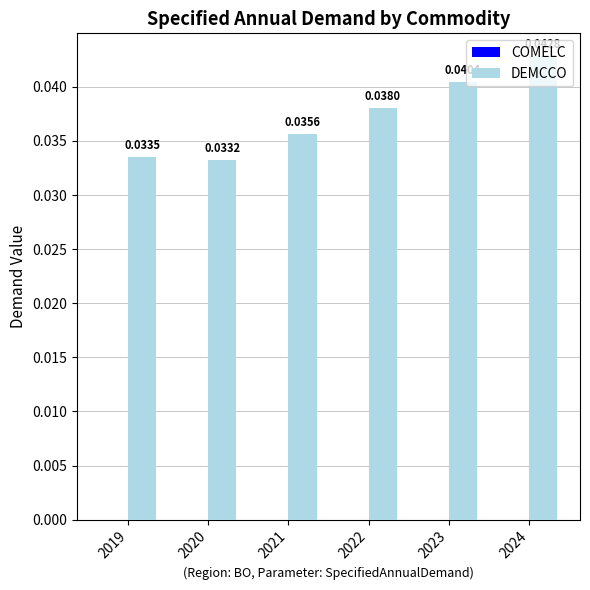

Which has a higher value, 2023 or 2019?

2023